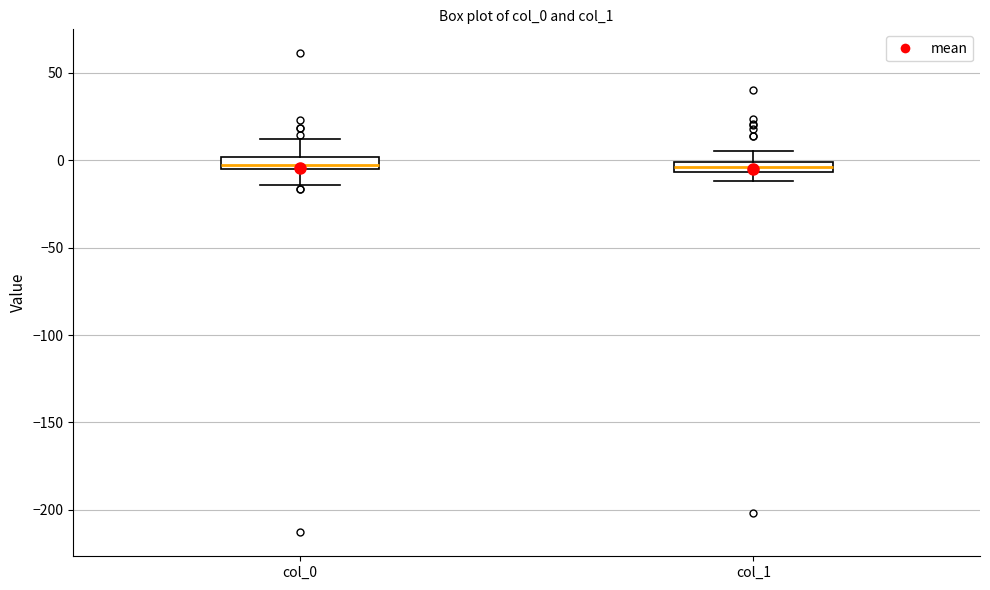

Where does the lower whisker of the box for col_0 end on the y-axis? The values are not printed on the chart, so give them approximately, as read against the axis.

-15